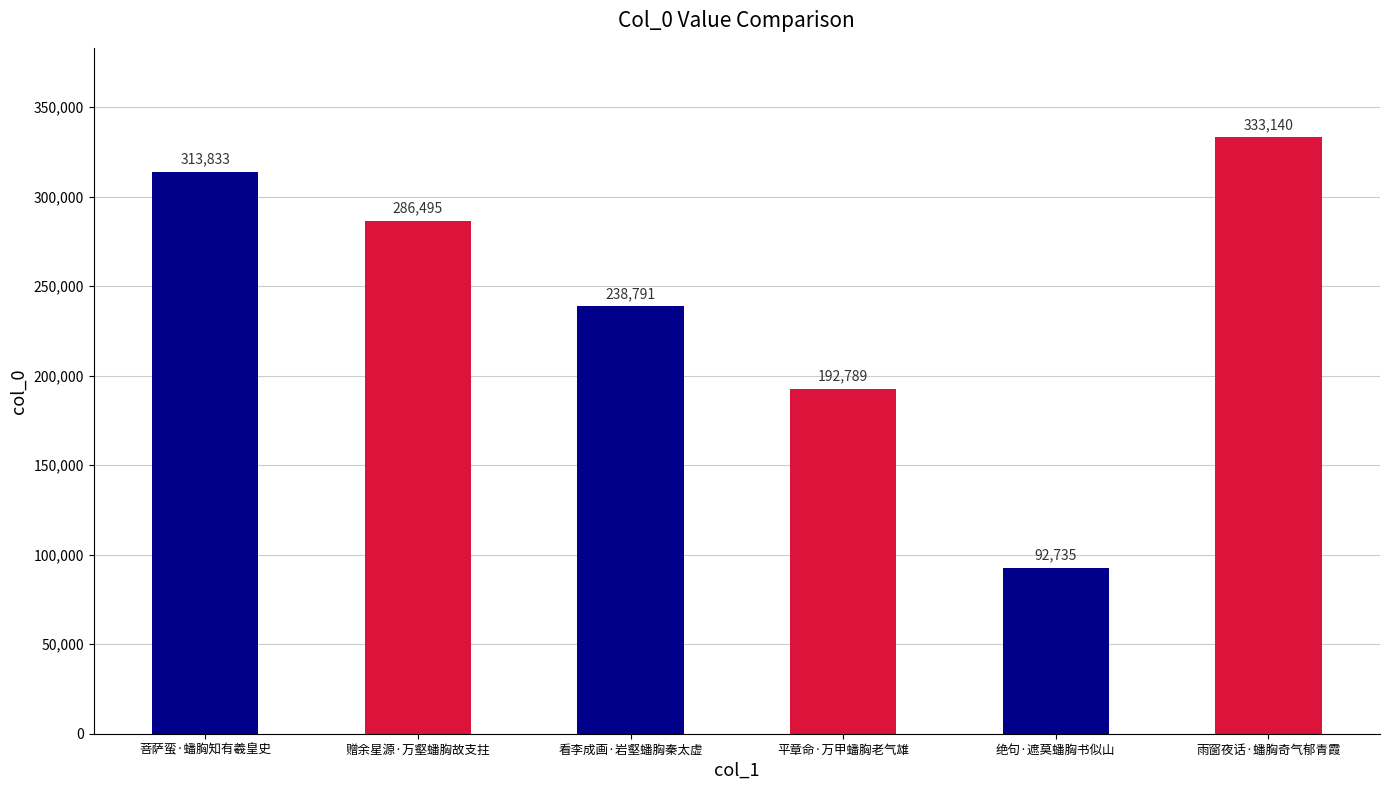

At which label does the data first exceed 286495?

菩萨蛮·蟠胸知有羲皇史